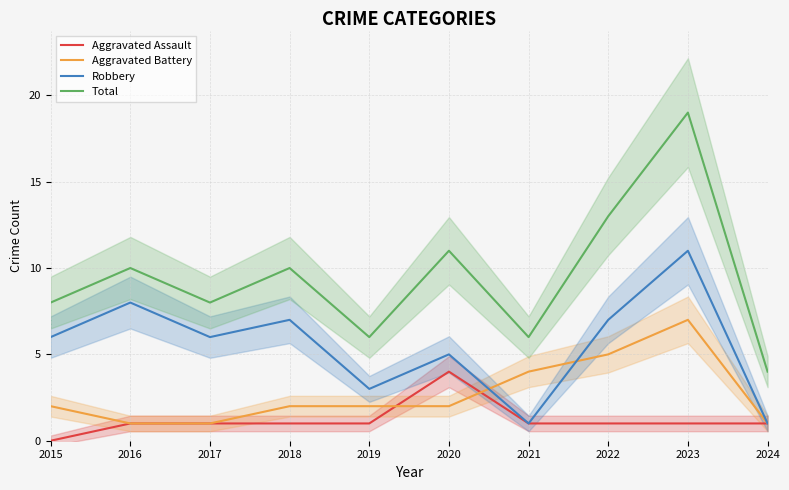

What is the difference between the Total values at 2019 and 2016?

4